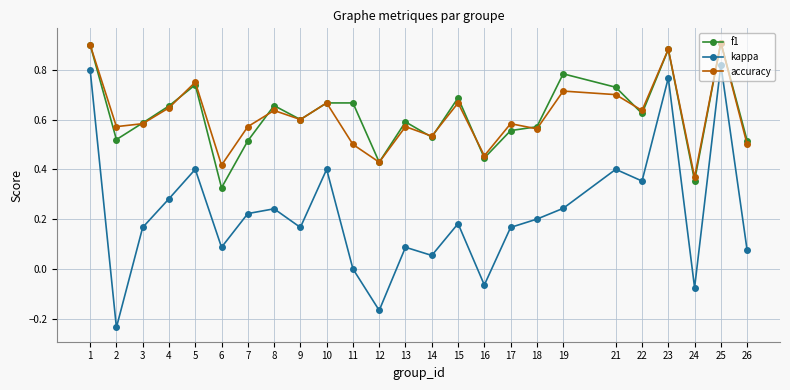

Is the value of f1 at 26 greater than the value of kappa at 19?

Yes